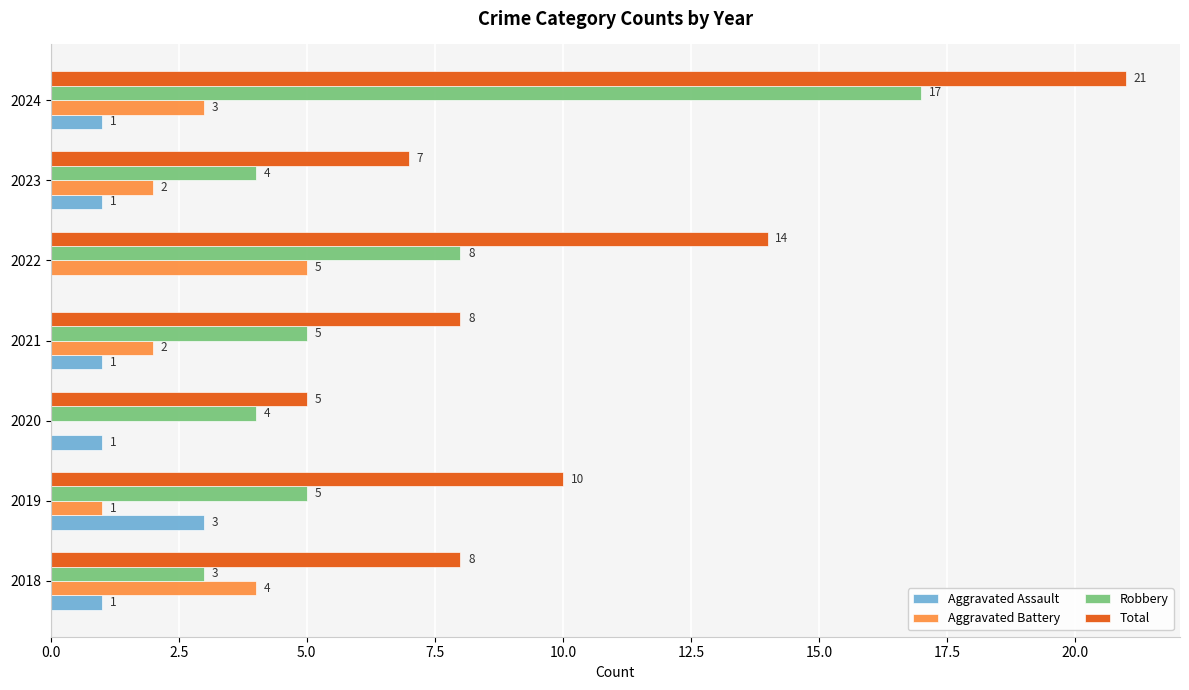

What value does the Robbery series have at 2023?

4